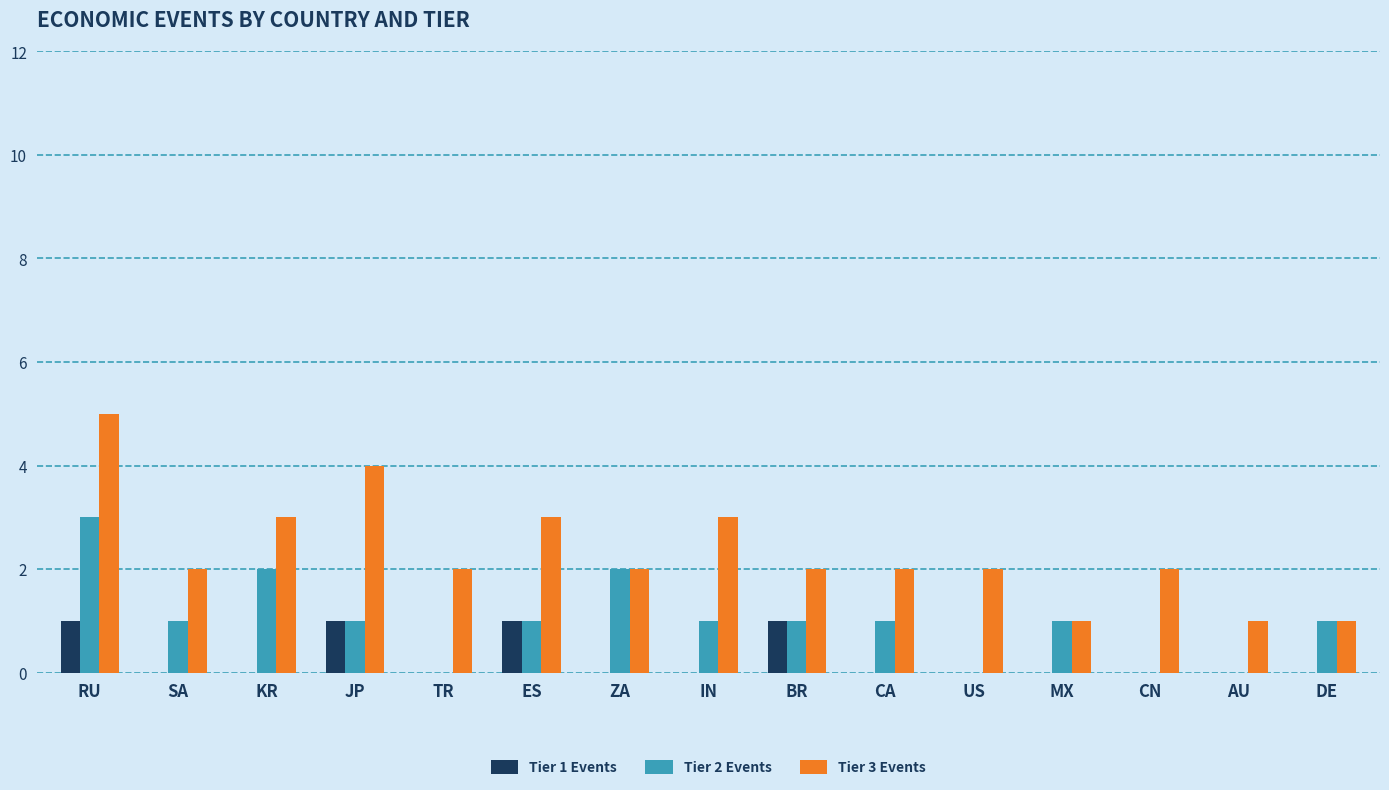

The value of Tier 1 Events at ES is 1. True or false?

True